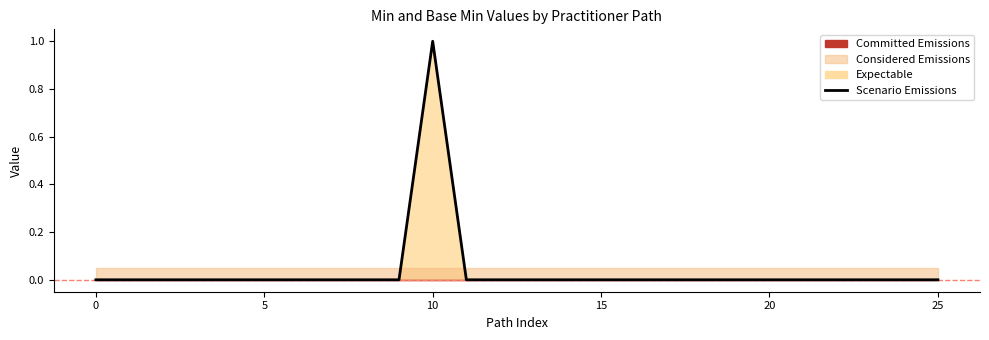

Is it true that the value at 0 is 0?

True